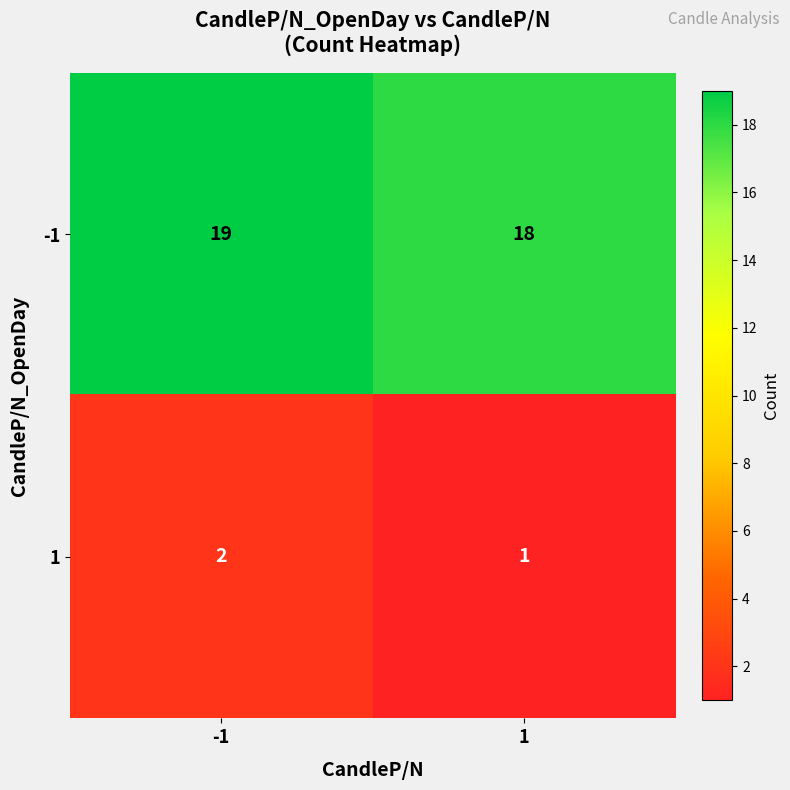

Rank the categories by 1 value from highest to lowest.

-1, 1